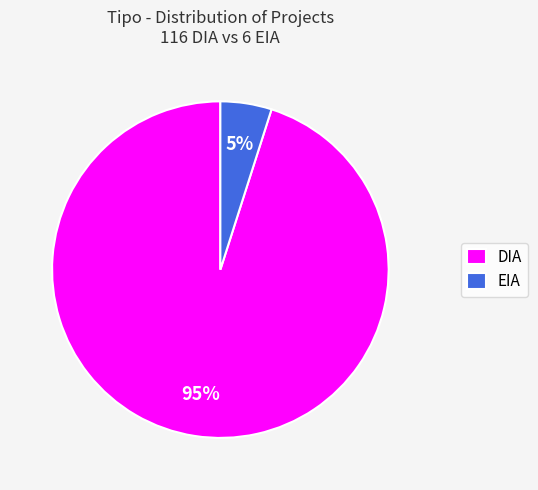

Which slice is the smallest?

EIA